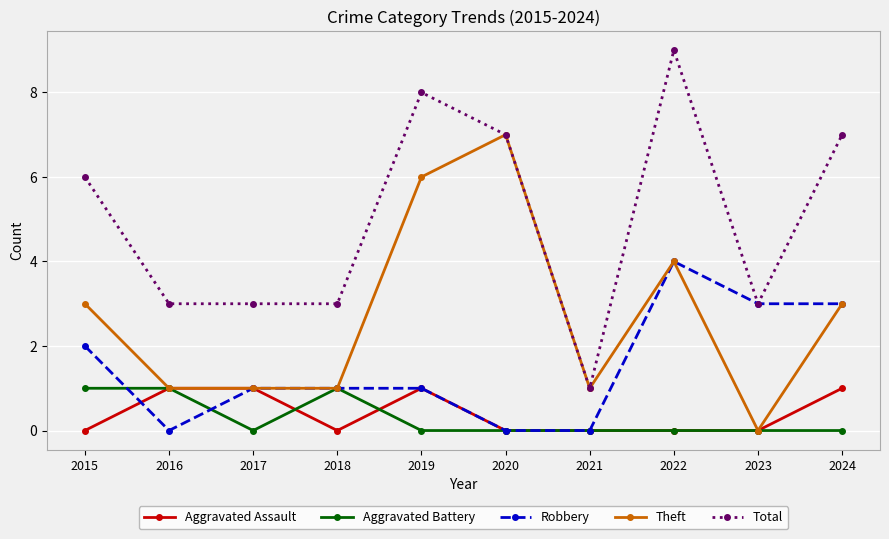

The Theft series shows 4 at 2022. True or false?

True